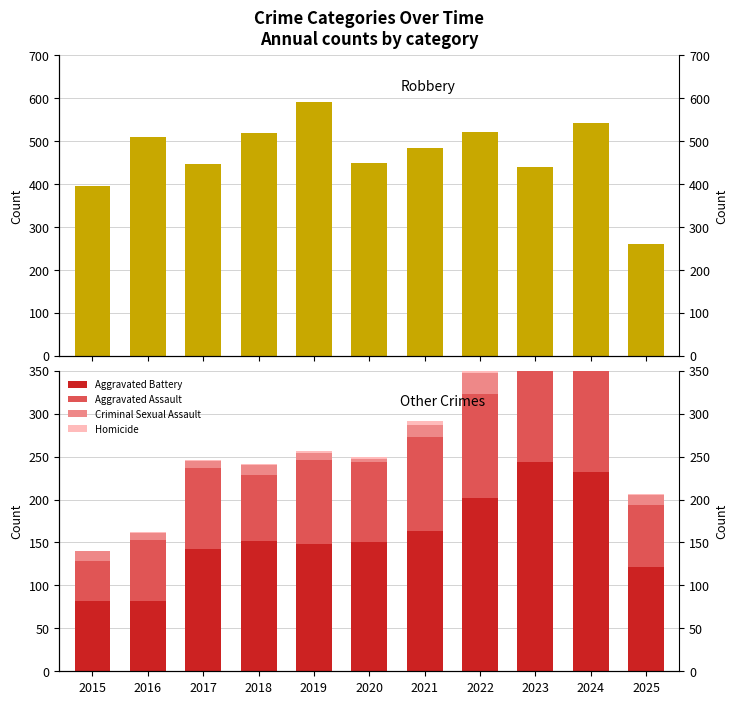

Count the number of data series in this chart.

5